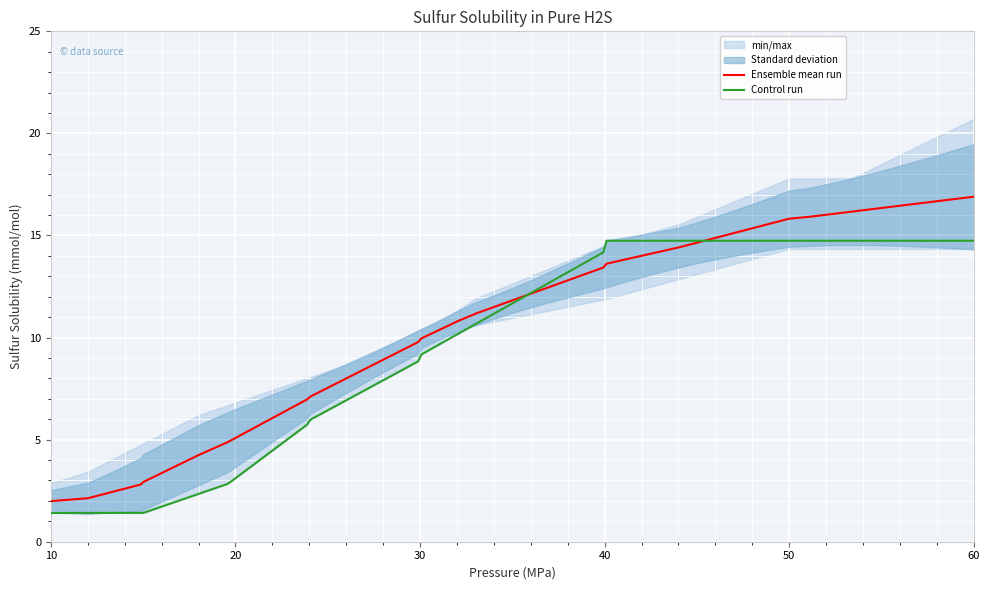

How many lines are shown in the chart?

4